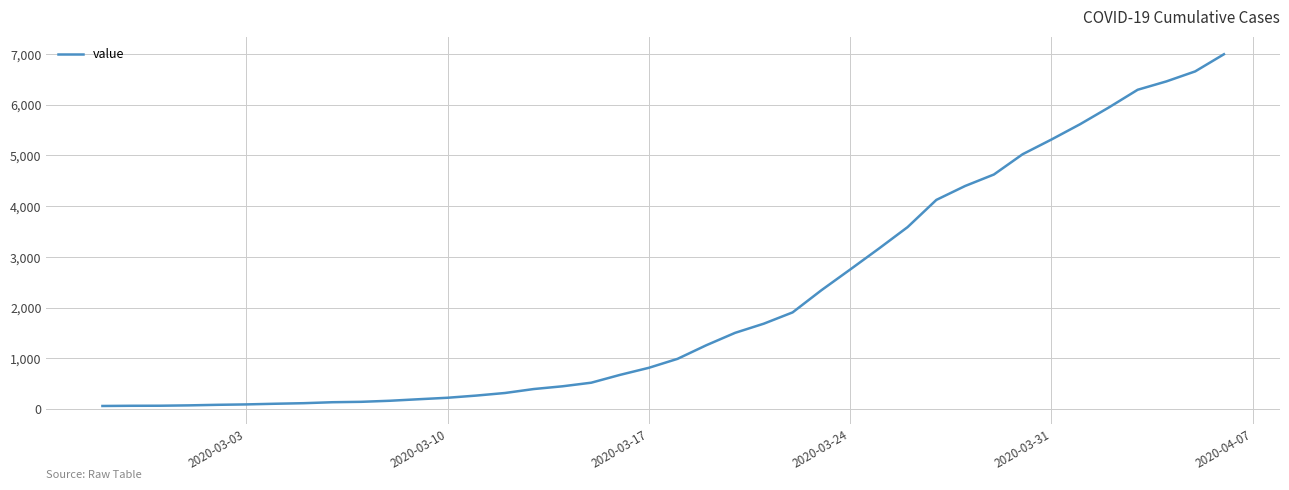

What is the greatest value displayed?

6995